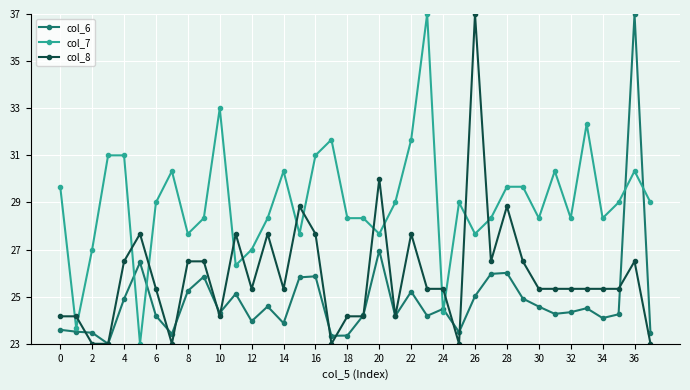

What is the value of the col_6 point at the 9th from the left?

25.2